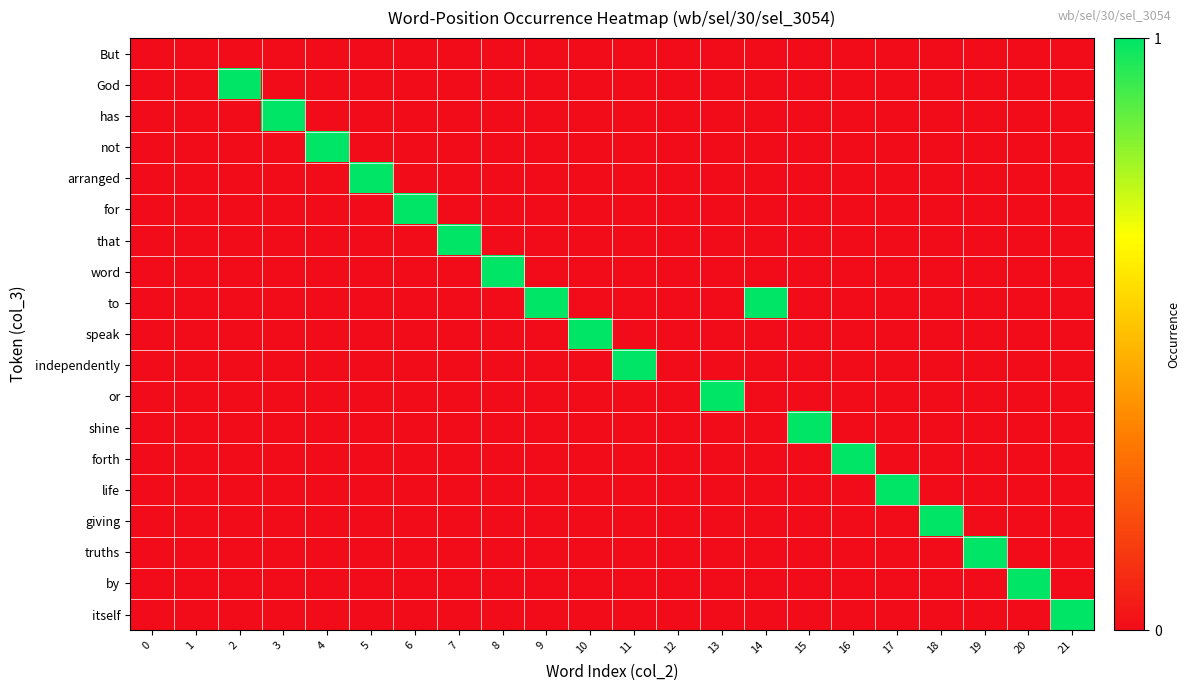

At 9, list the series in order from largest to smallest.

to, But, God, has, not, arranged, for, that, word, speak, independently, or, shine, forth, life, giving, truths, by, itself